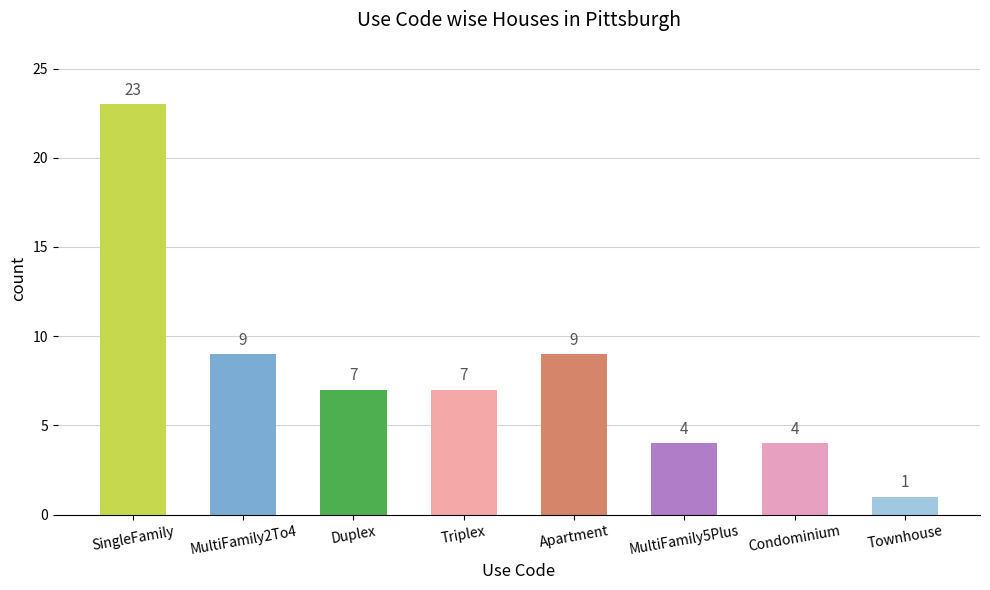

Which label corresponds to the smallest value in the chart?

Townhouse